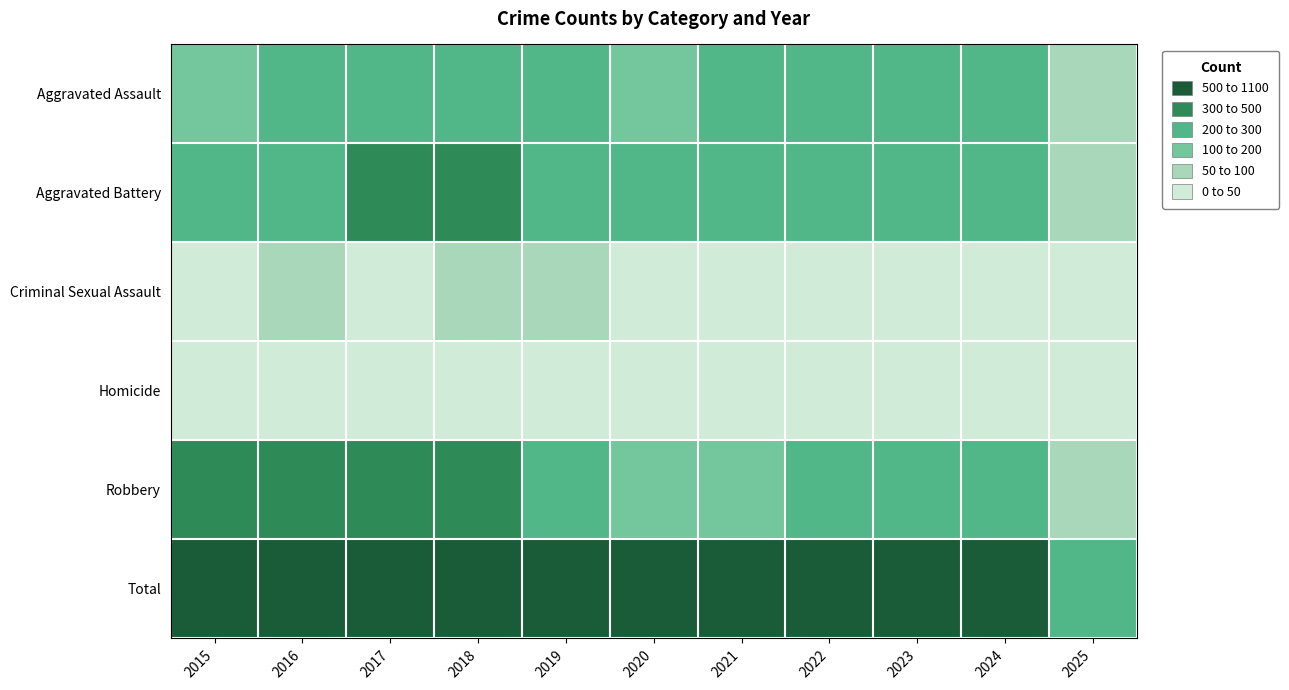

Rank the series by their maximum value, from highest to lowest.

Total, Robbery, Aggravated Battery, Aggravated Assault, Criminal Sexual Assault, Homicide